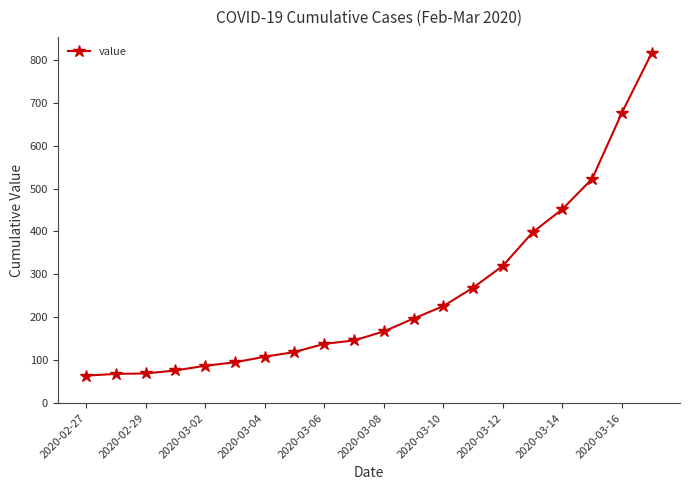

What is the value of the 10th point from the left?

146